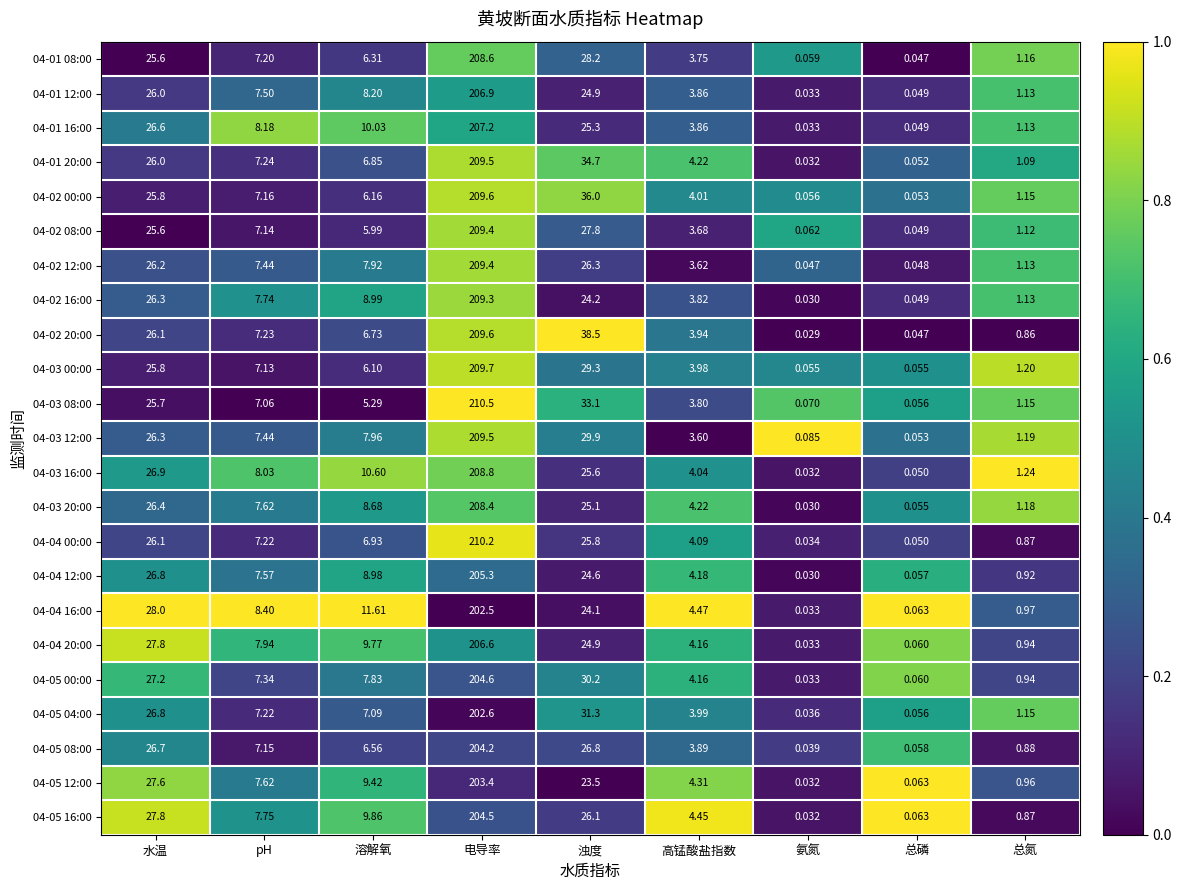

At which category is the sum across all series the highest?

电导率